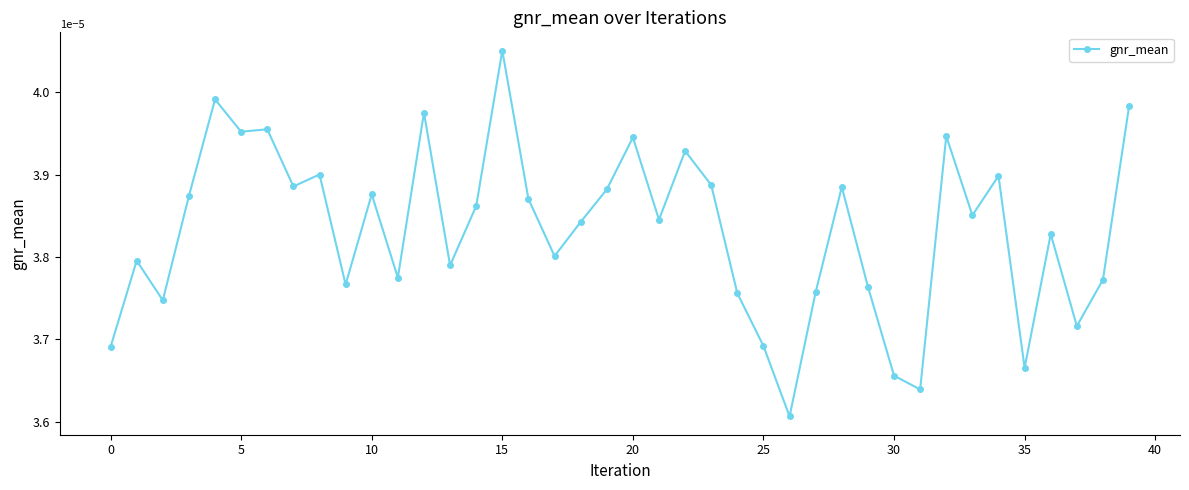

How many values are between 0 and 1?

40